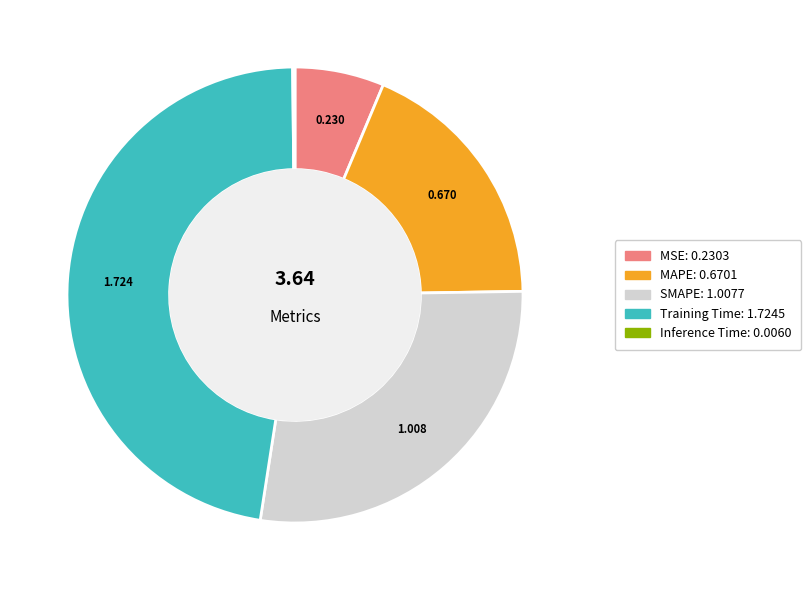

Is the sum of SMAPE and Training Time greater than half?

Yes